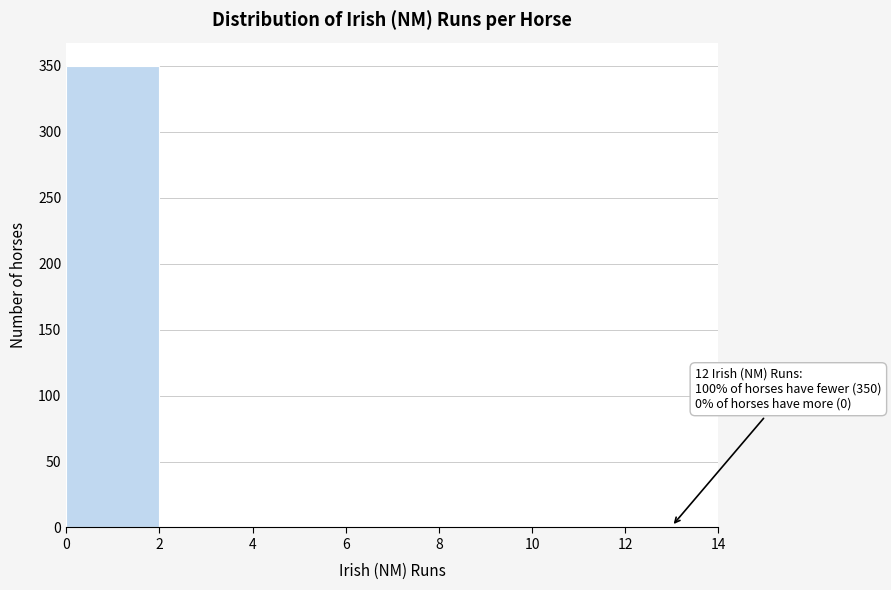

Over which range of the x-axis is the bar tallest?

0 to 2